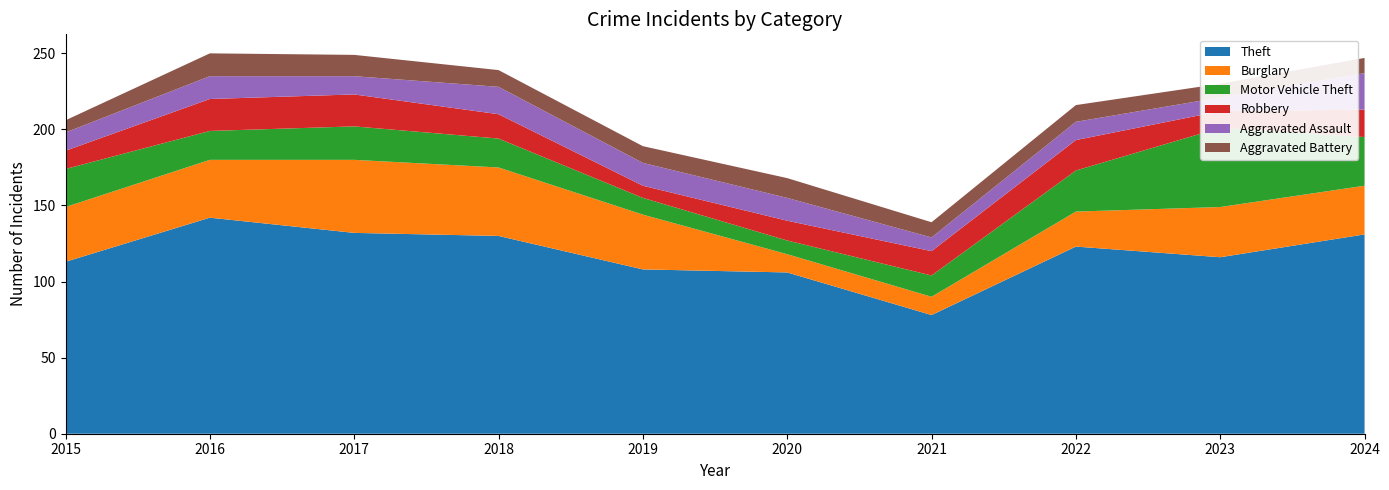

Reading left to right, transcribe all the data shown in this chart.

Theft: 113	142	132	130	108	106	78	123	116	131
Burglary: 36	38	48	45	36	12	12	23	33	32
Motor Vehicle Theft: 25	19	22	19	11	9	14	27	52	32
Robbery: 12	21	21	16	8	13	16	20	11	18
Aggravated Assault: 12	15	12	18	15	15	9	12	9	24
Aggravated Battery: 8	15	14	11	11	13	10	11	9	10